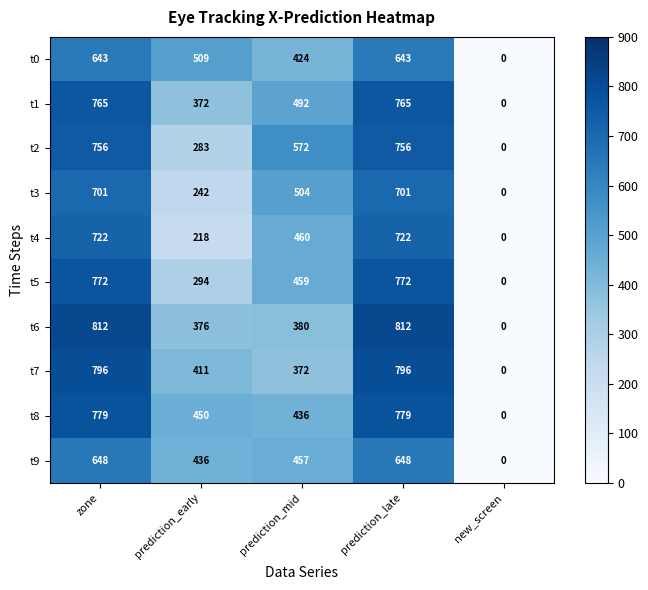

Where is t7 nearest to the value 398?

prediction_early